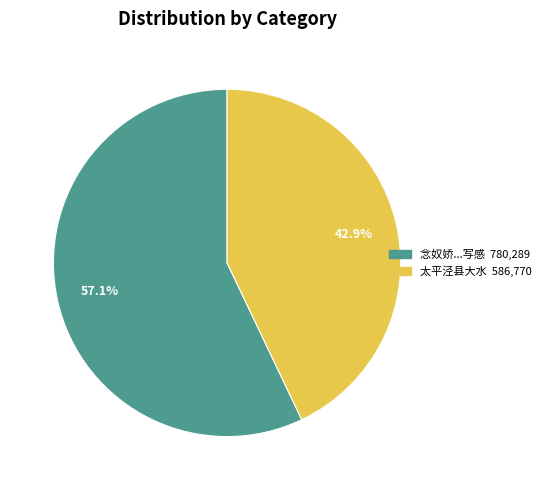

Is there any slice that represents more than half of the pie?

Yes